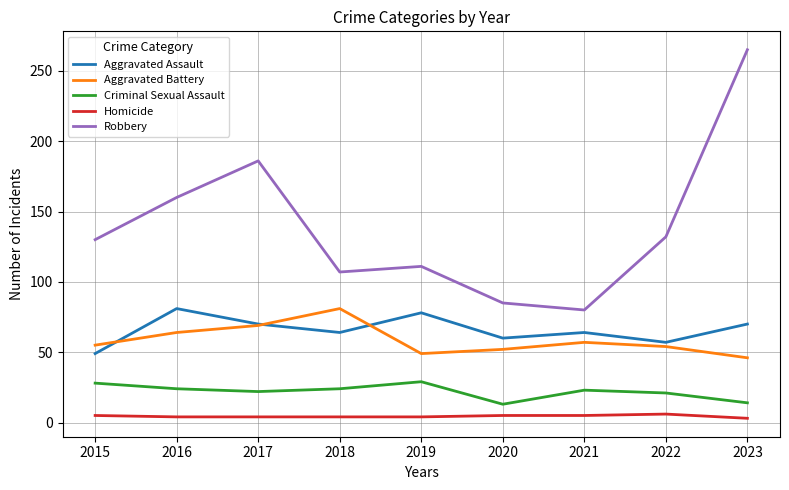

Rank the series at 2016 from lowest to highest value.

Homicide, Criminal Sexual Assault, Aggravated Battery, Aggravated Assault, Robbery